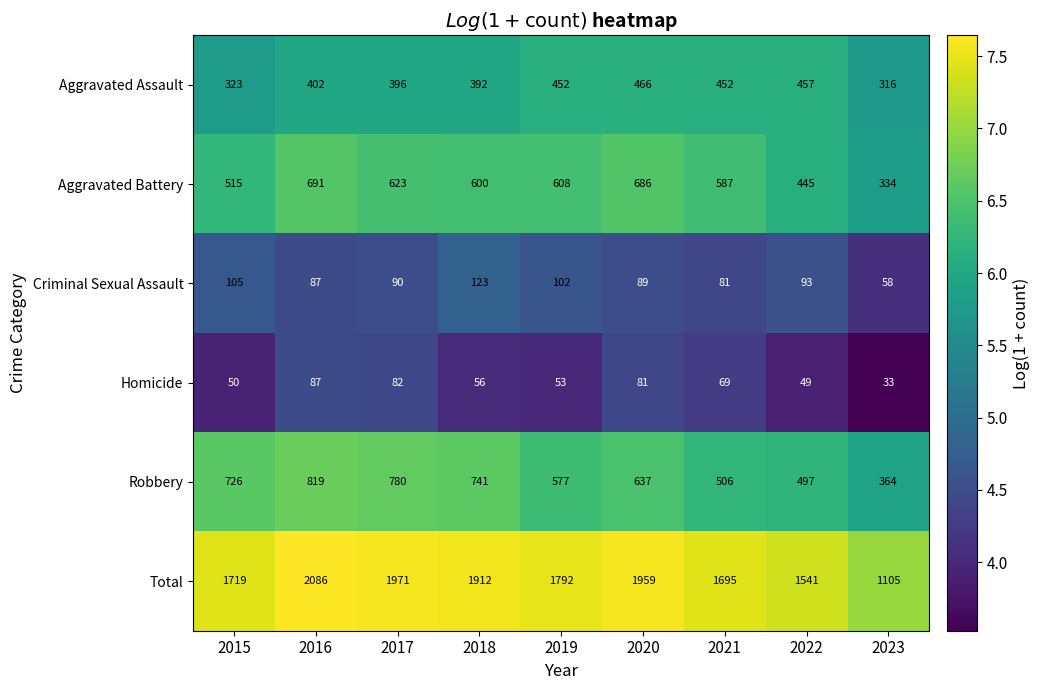

At which label does Aggravated Battery first exceed 600?

2016